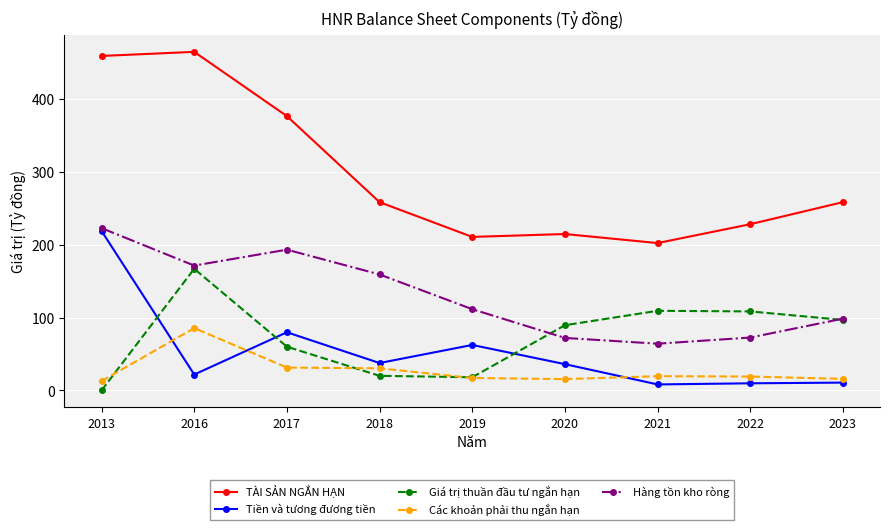

Which category has the highest value across all series?

2016